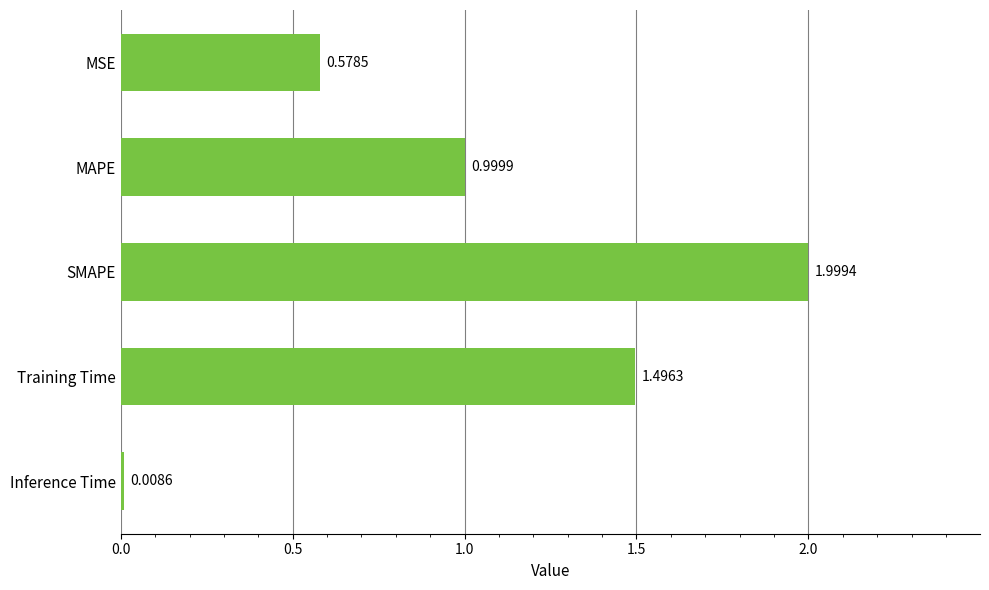

List the labels in order of value, largest first.

SMAPE, Training Time, MAPE, MSE, Inference Time